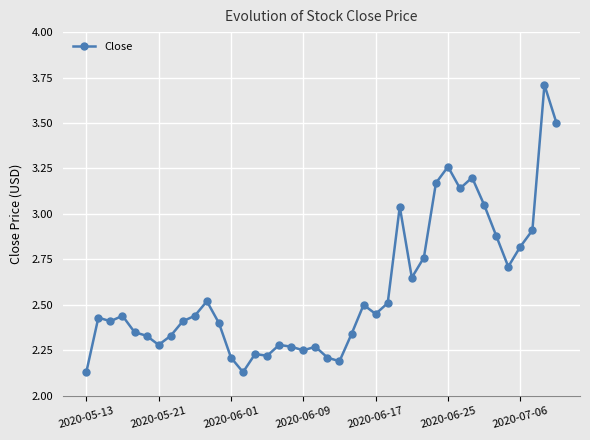

Does the chart display data point markers on the line(s)?

Yes